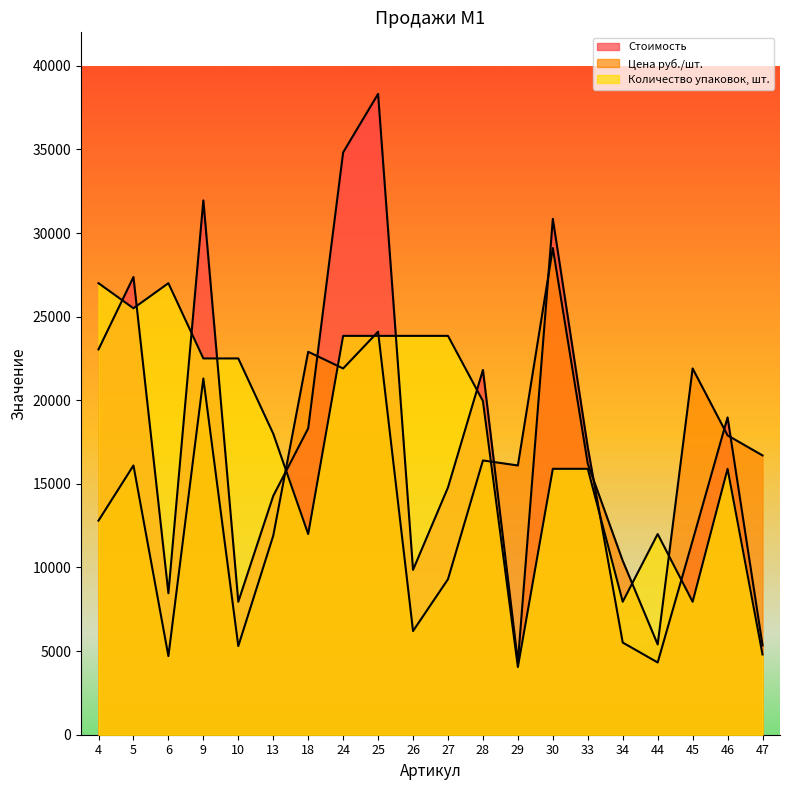

True or false: Цена руб./шт. has more than 0 points higher than both neighbors.

True